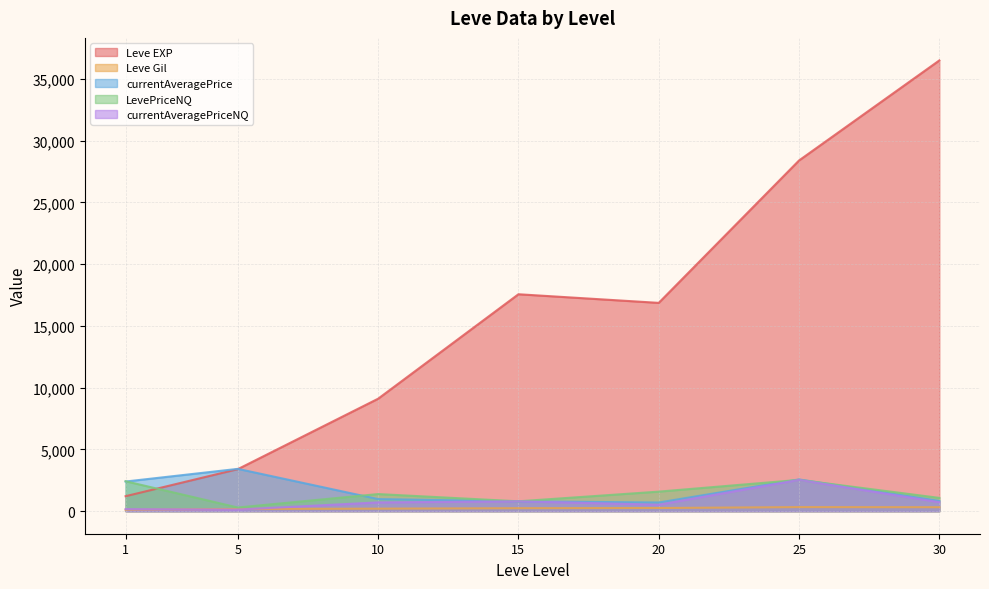

At 30, list the series in order from smallest to largest.

Leve Gil, currentAveragePrice, currentAveragePriceNQ, LevePriceNQ, Leve EXP